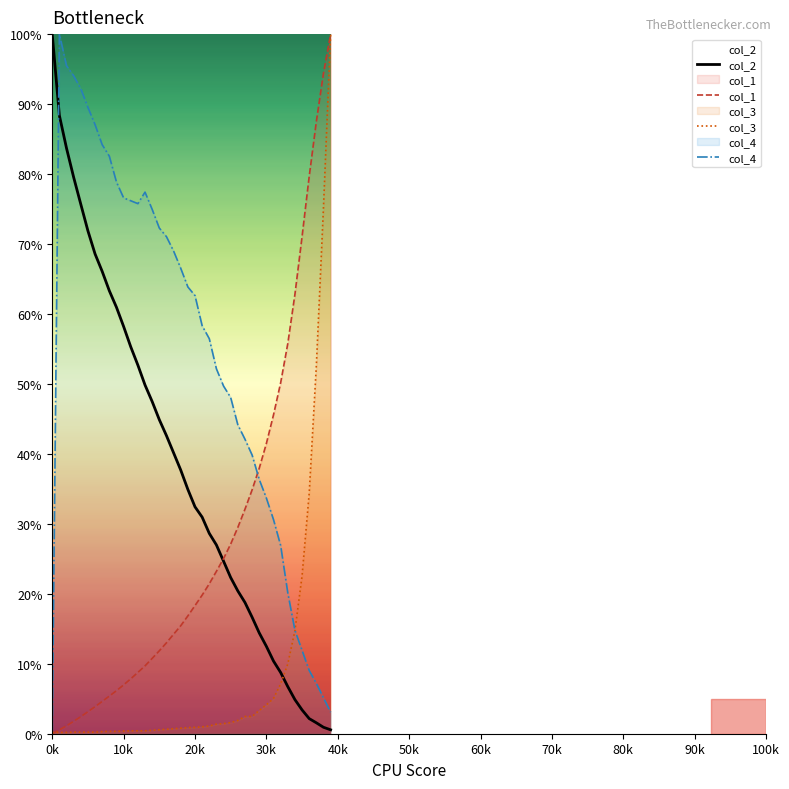

What is the value of the col_4 point at the 32nd from the left?

30.6